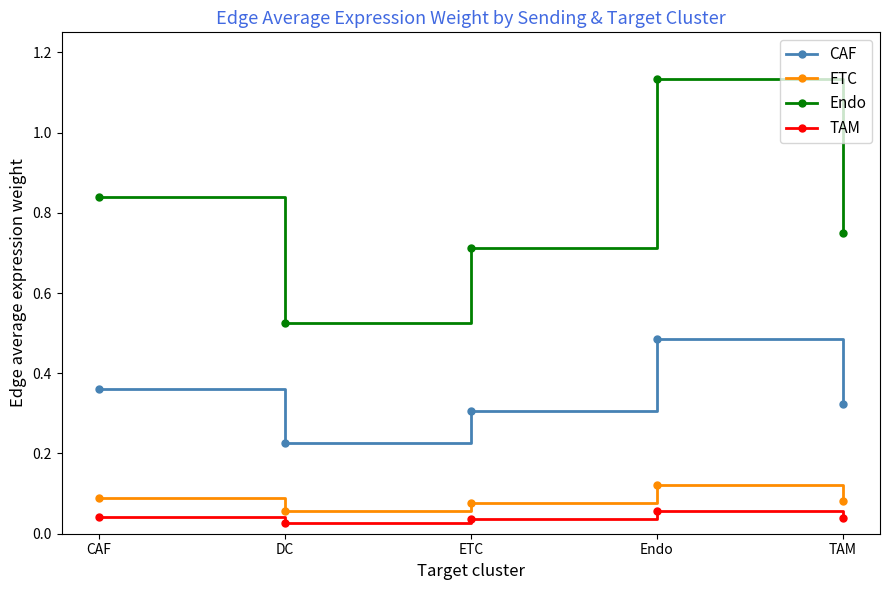

At how many categories does at least one series exceed 0?

5